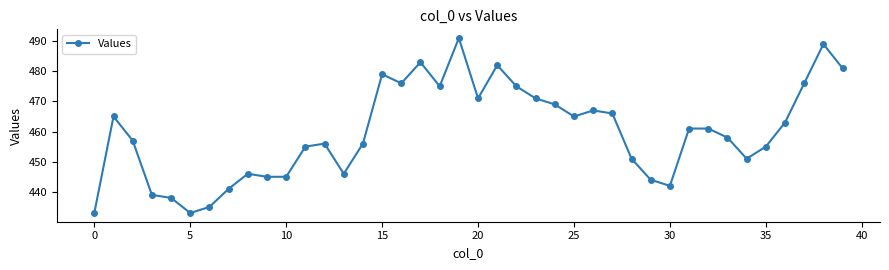

What is the maximum value shown in the chart?

491